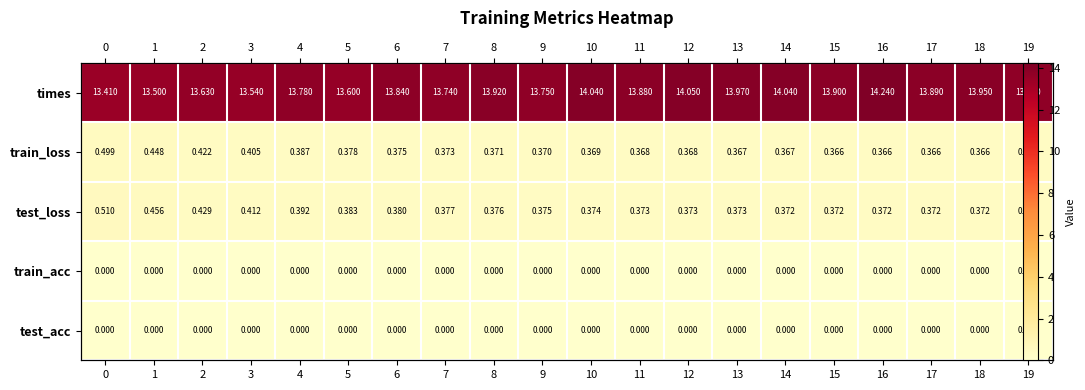

What is the difference between the second highest and second lowest values in the times series?

0.6